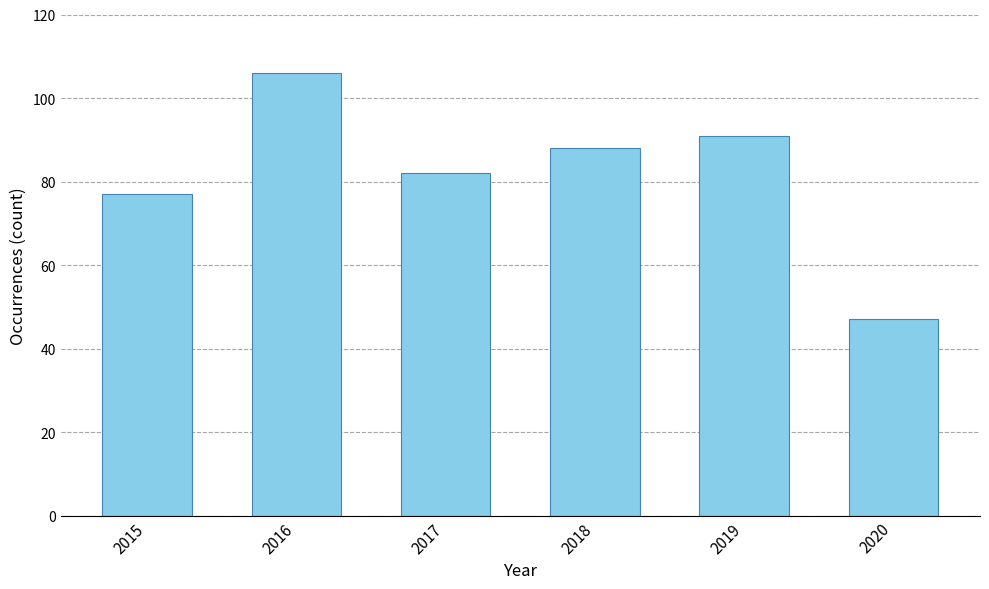

Count the number of data series in this chart.

1